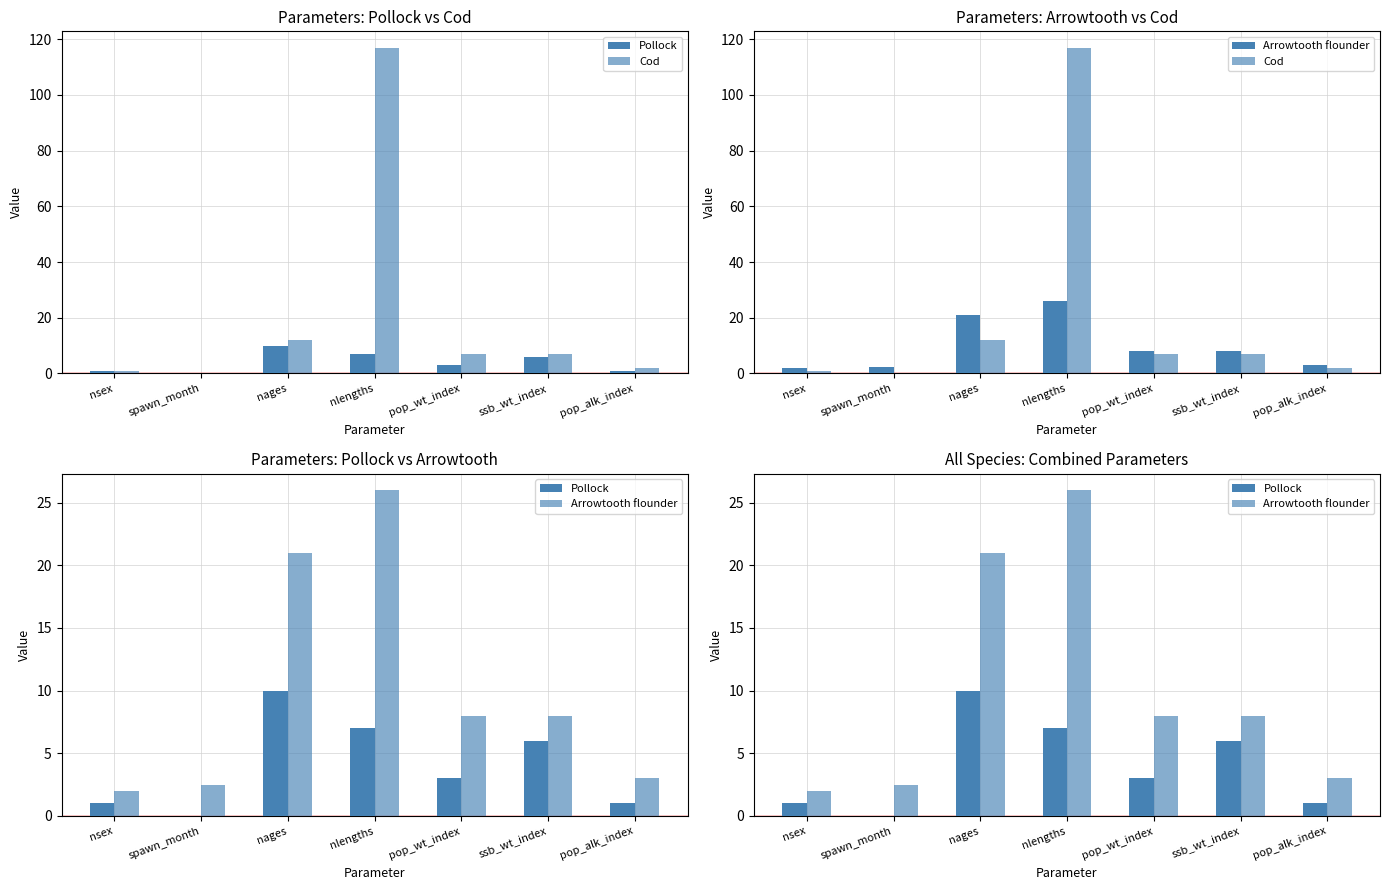

Rank the categories by Arrowtooth flounder value from lowest to highest.

nsex, spawn_month, pop_alk_index, pop_wt_index, ssb_wt_index, nages, nlengths